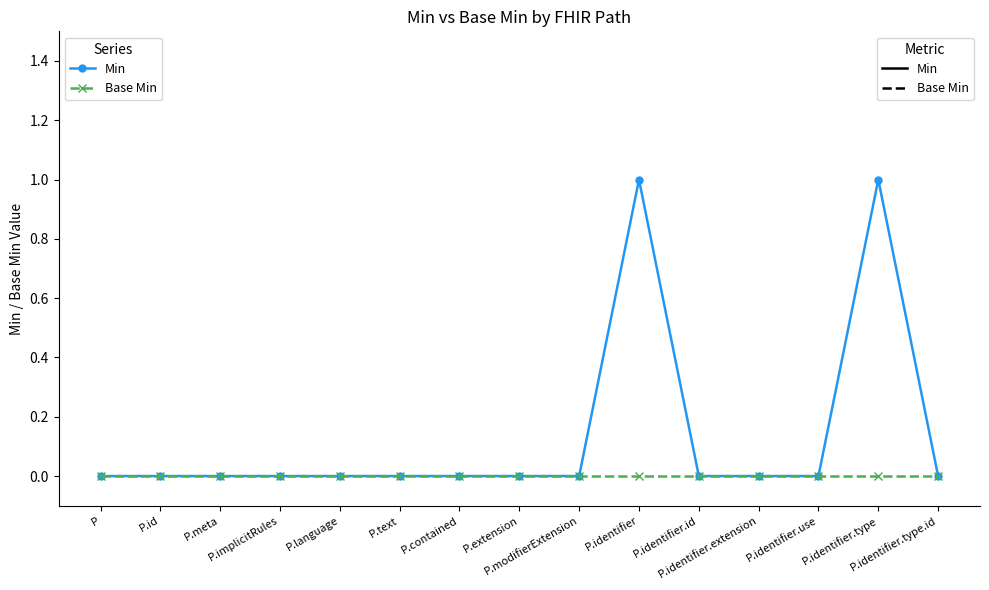

Which series has the largest total across all categories?

Min